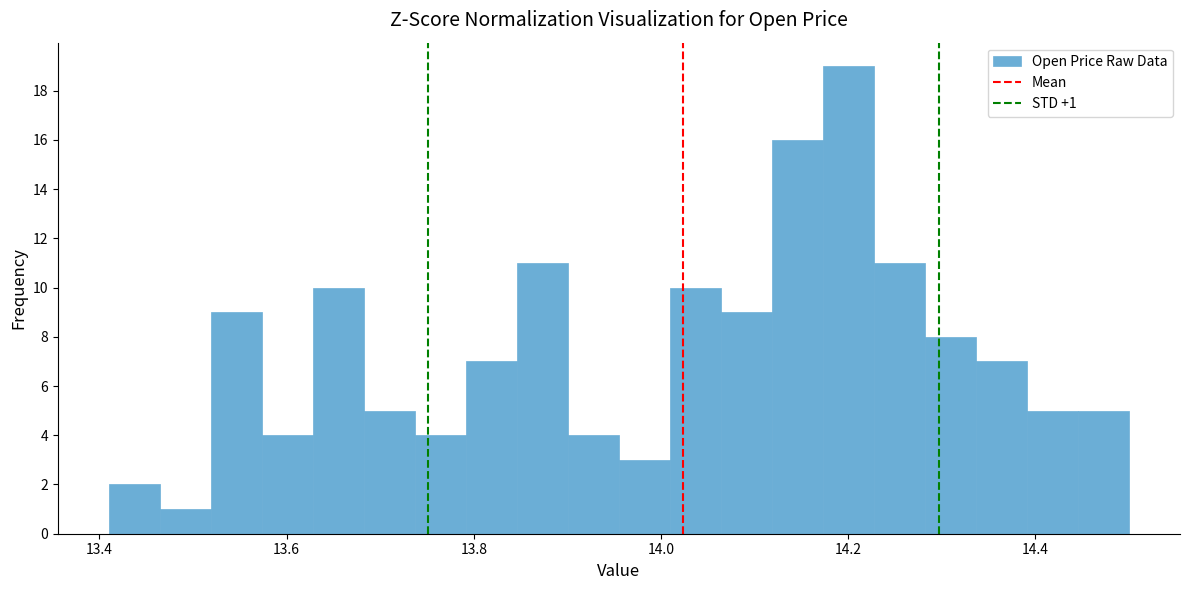

Read against the x-axis, roughly where is the centre of the tallest bar?

14.20